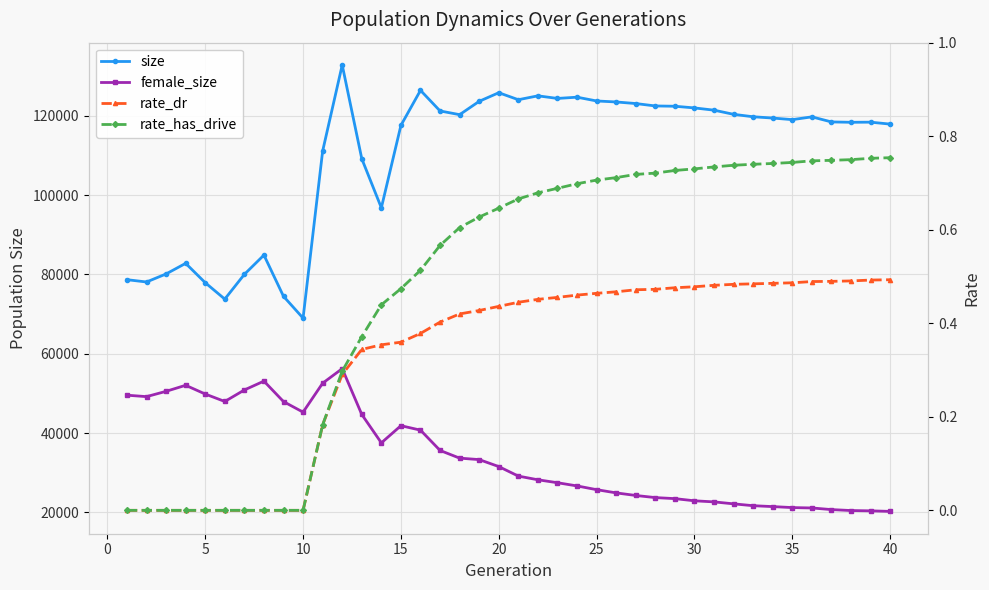

Is the value of female_size at 28 greater than the value of rate_has_drive at 26?

Yes